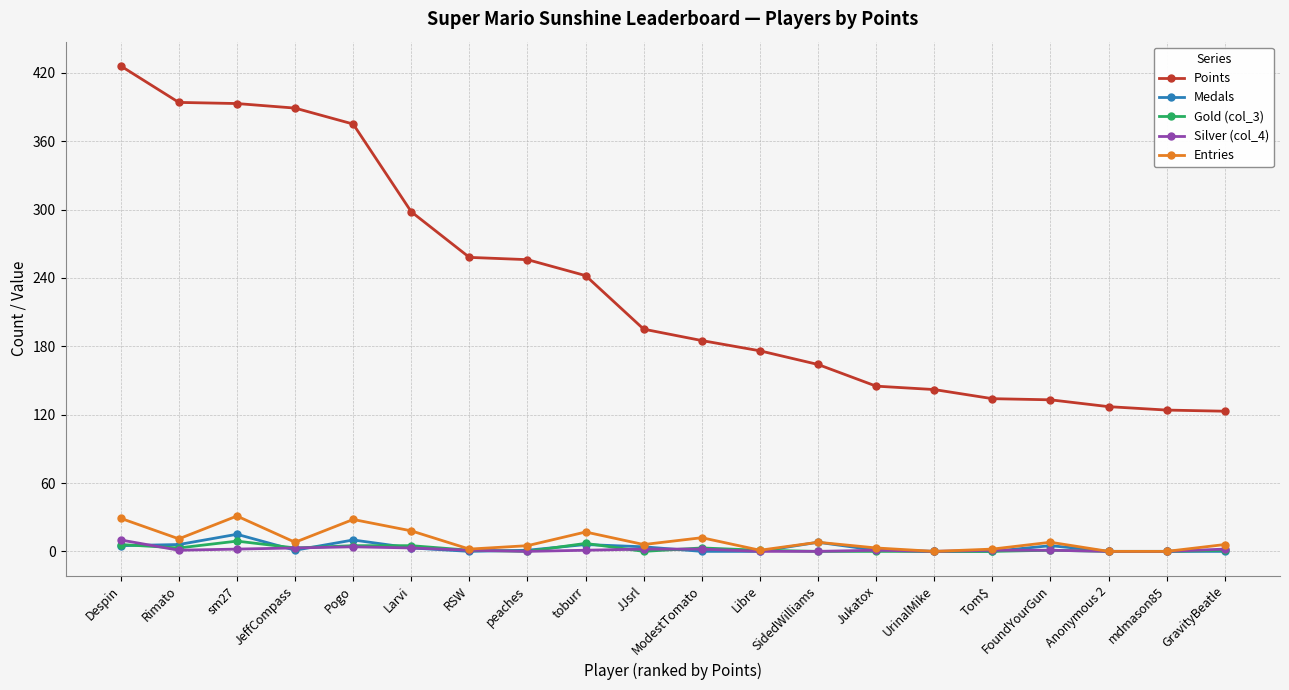

Which series has the largest range (max minus min)?

Points